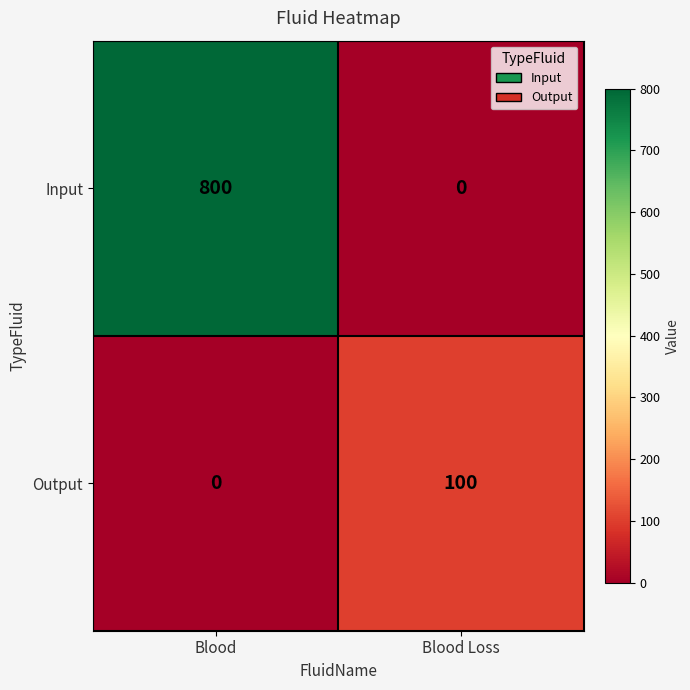

True or false: Input has a value of 800 at Blood.

True